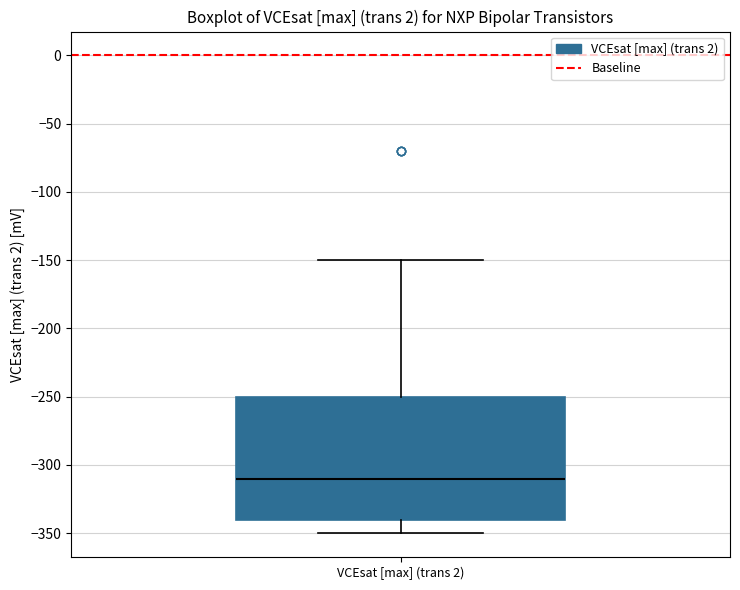

Where does the median line of the box for VCEsat [max] (trans 2) sit on the y-axis? The values are not printed on the chart, so give them approximately, as read against the axis.

-310